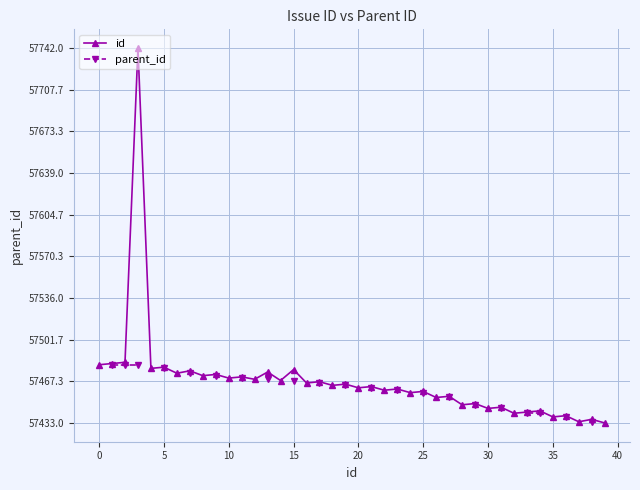

Is it true that id equals 57439.0 at 36?

True